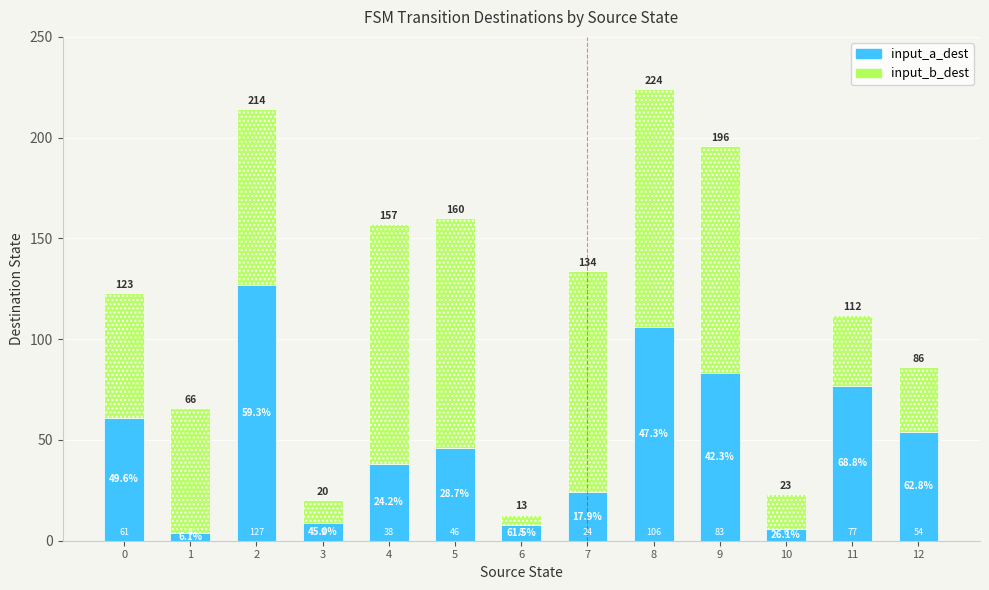

What are all the series names shown in the legend?

input_a_dest, input_b_dest